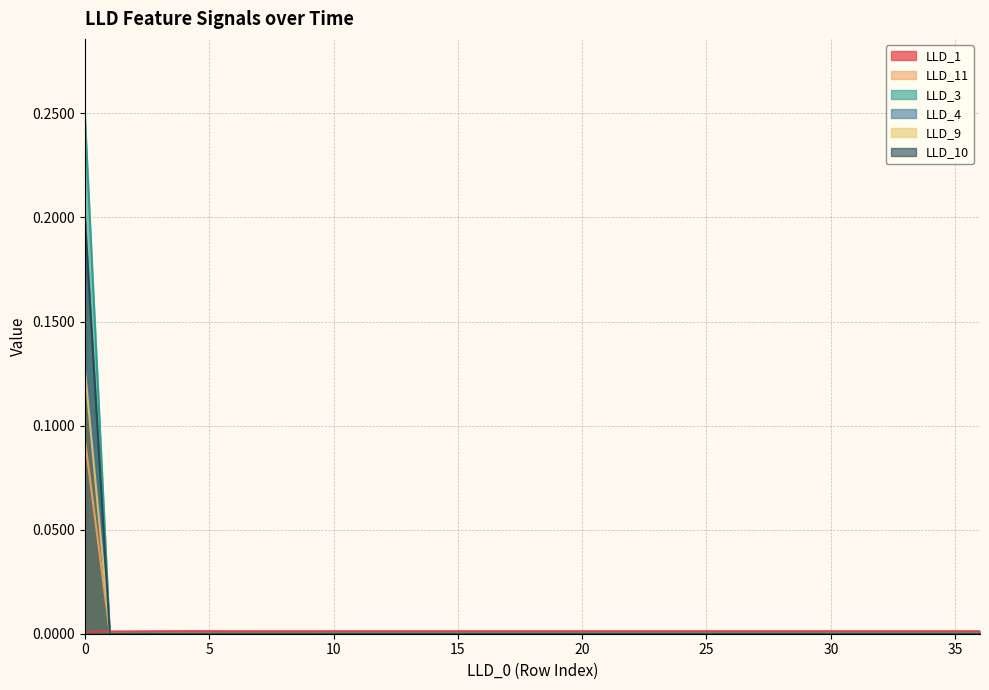

Does the chart have visible grid lines?

Yes